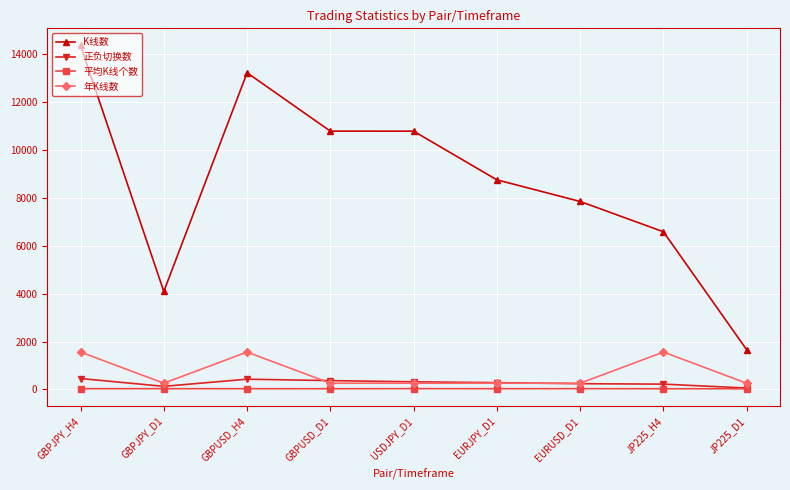

True or false: 平均K线个数 and 年K线数 intersect in this chart.

False